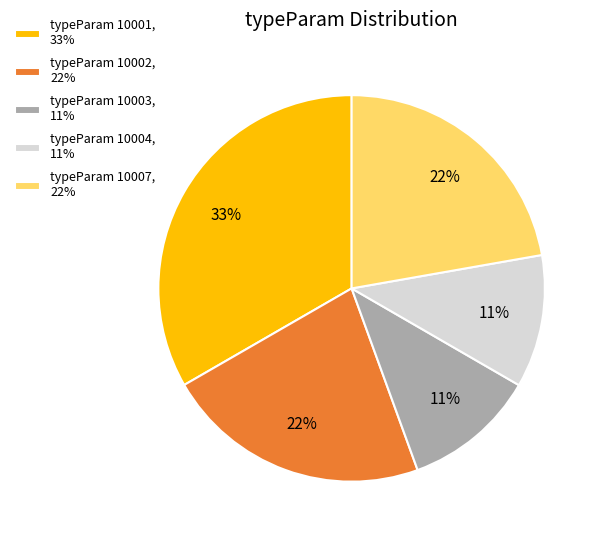

To the nearest percent, what portion does typeParam 10004, 11% represent?

11%